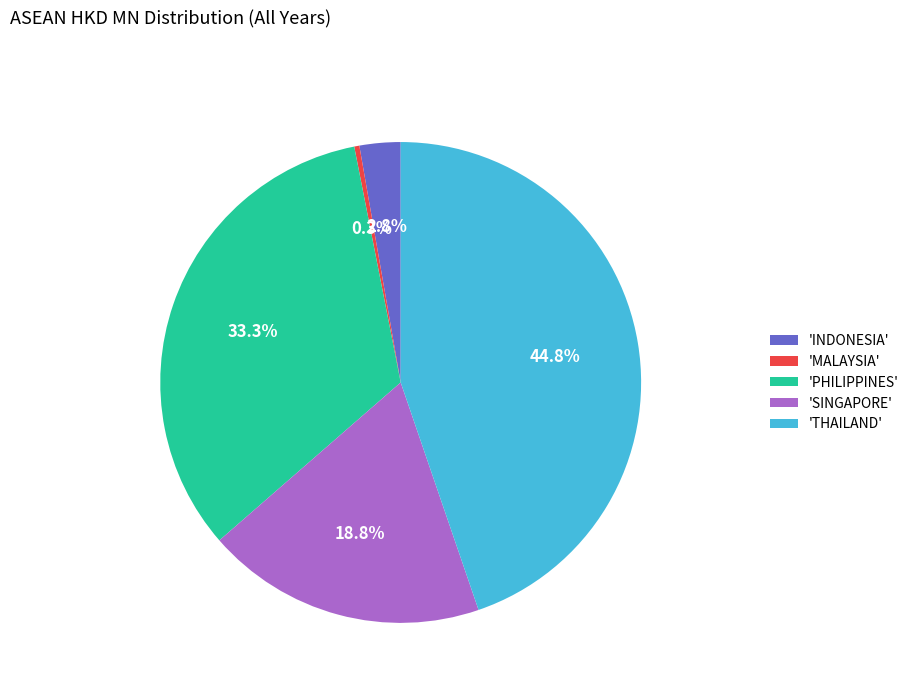

Between 'THAILAND' and 'SINGAPORE', which is larger?

'THAILAND'